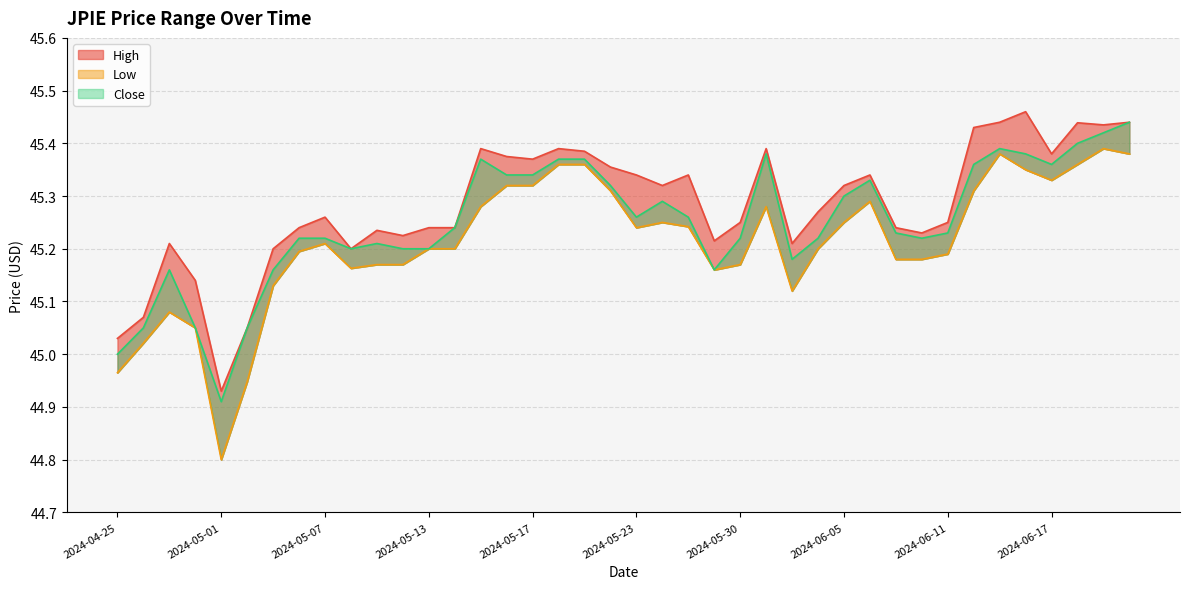

True or false: Close has more than 2 points higher than both neighbors.

True